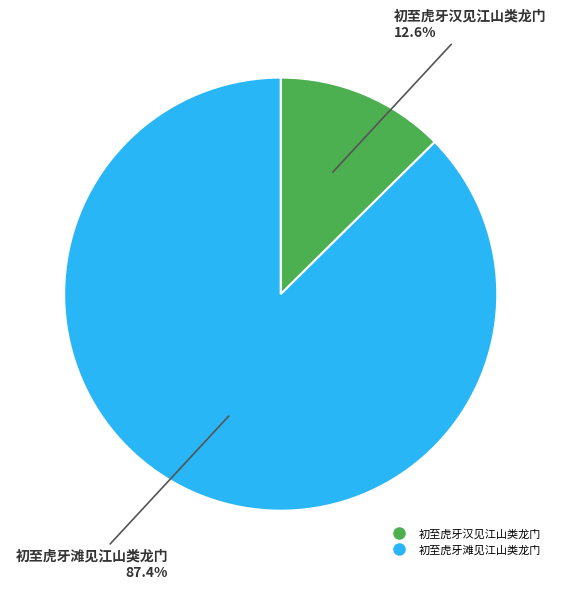

To the nearest percent, what percentage of the pie is 初至虎牙滩见江山类龙门?

87%